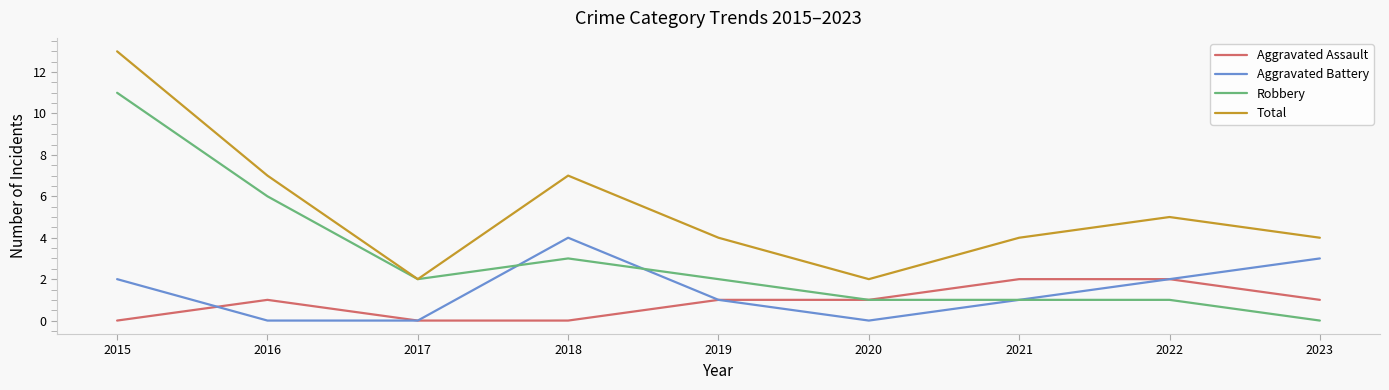

True or false: Aggravated Battery and Total intersect in this chart.

False